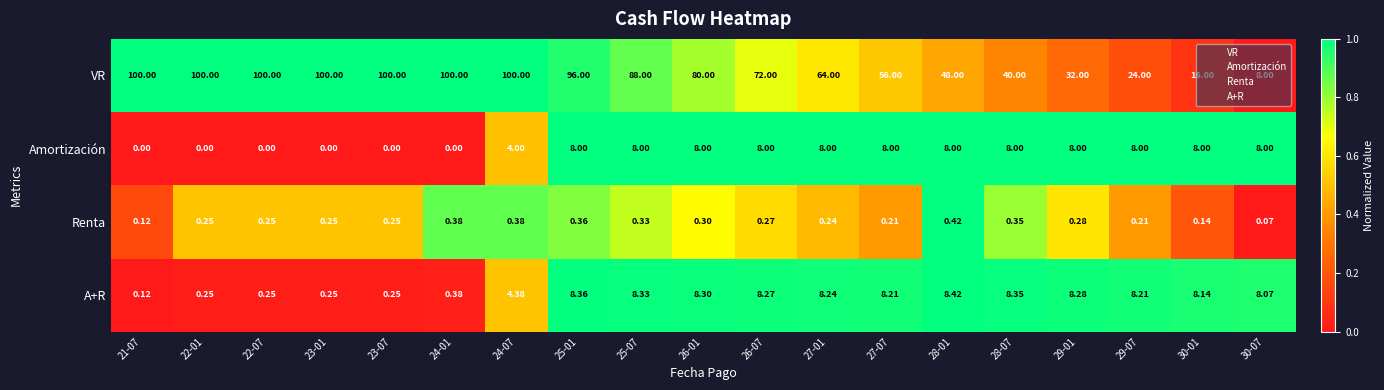

Which series has the largest total across all categories?

VR